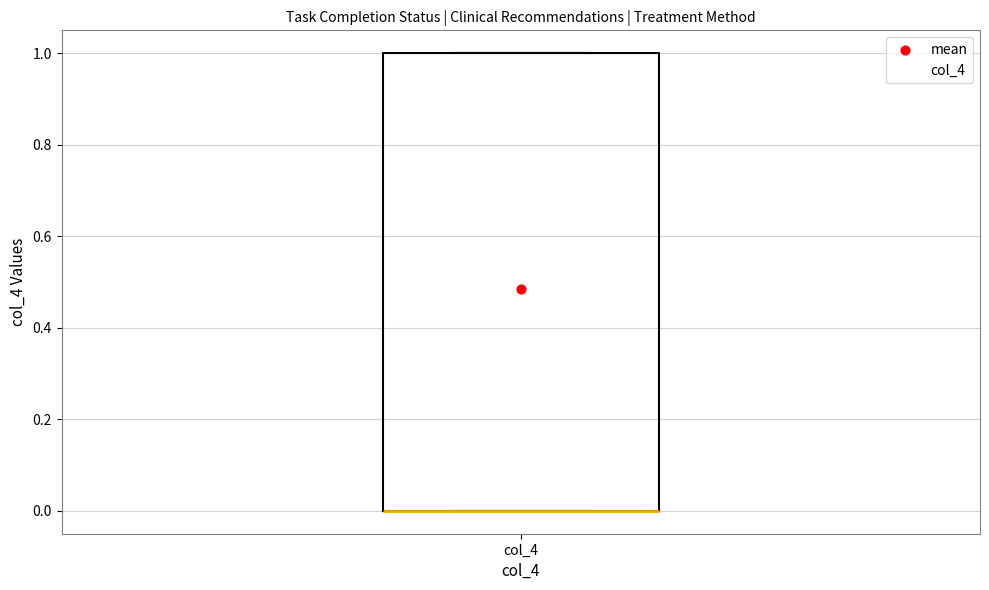

Read this box plot against the y-axis: the position of the median line, the range covered by the box, and the ends of both whiskers. The values are not printed on the chart, so give them approximately, as read against the axis.

median 0 (drawn on the box's lower edge), box 0 to 1, whiskers 0 to 1